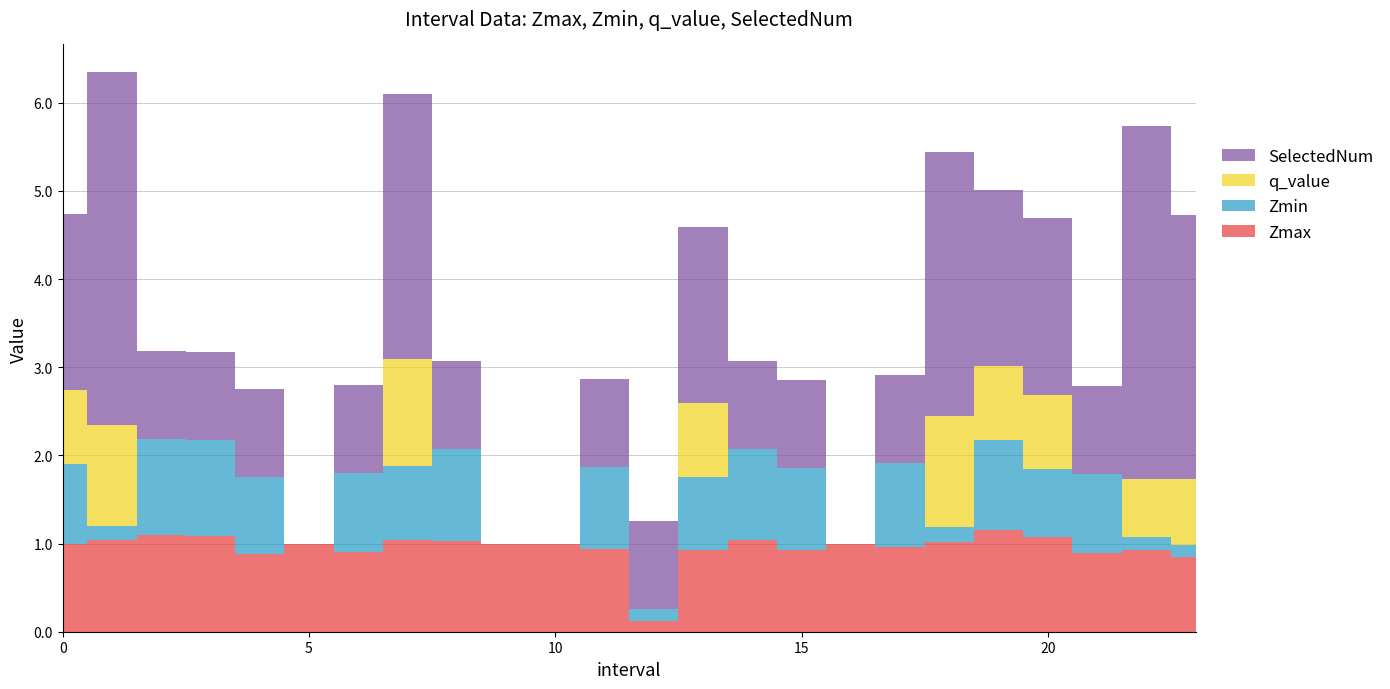

Reading left to right, list all the values displayed in this chart.

Zmax: 1.0	1.0	1.1	1.1	0.9	1.0	0.9	1.0	1.0	1.0	1.0	0.9	0.1	0.9	1.0	0.9	1.0	1.0	1.0	1.2	1.1	0.9	0.9	0.8
Zmin: 0.9	0.2	1.1	1.1	0.9	0.0	0.9	0.8	1.0	0.0	0.0	0.9	0.1	0.8	1.0	0.9	0.0	1.0	0.2	1.0	0.8	0.9	0.1	0.1
q_value: 0.8	1.1	0.0	0.0	0.0	0.0	0.0	1.2	0.0	0.0	0.0	0.0	0.0	0.8	0.0	0.0	0.0	0.0	1.3	0.8	0.8	0.0	0.7	0.7
SelectedNum: 2.0	4.0	1.0	1.0	1.0	0.0	1.0	3.0	1.0	0.0	0.0	1.0	1.0	2.0	1.0	1.0	0.0	1.0	3.0	2.0	2.0	1.0	4.0	3.0